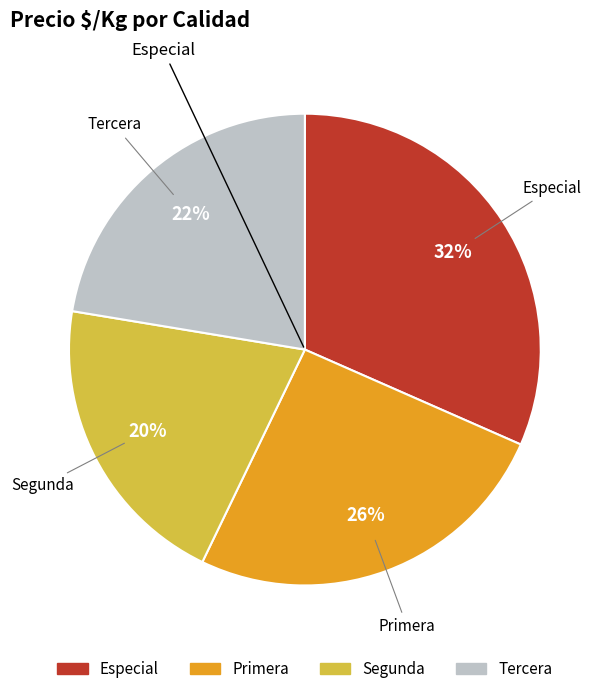

Combined, do Primera and Tercera account for over 50%?

No